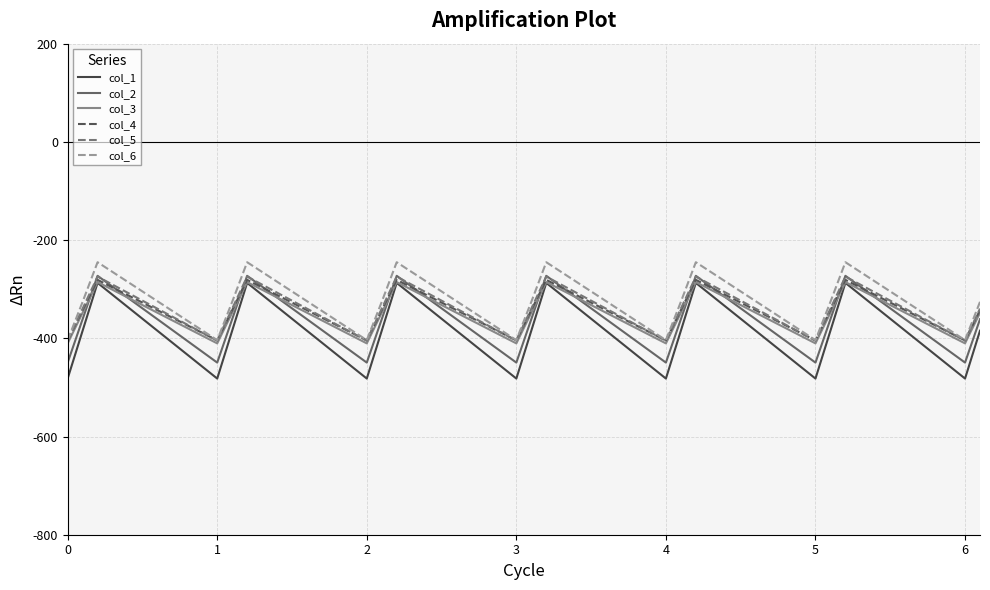

What is the greatest value displayed?

-245.0